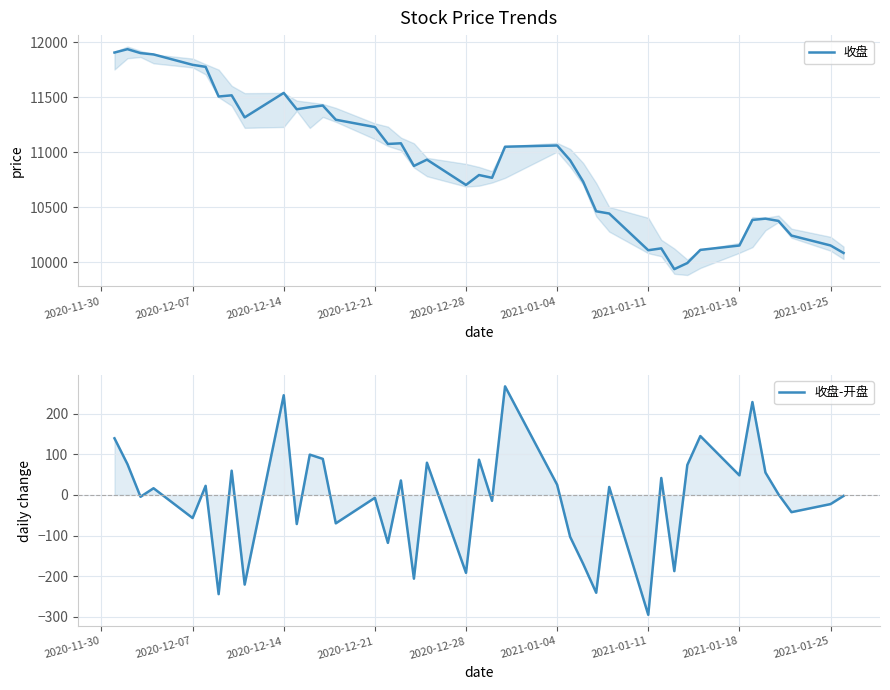

True or false: 收盘-开盘 has more than 2 interior local peaks.

True